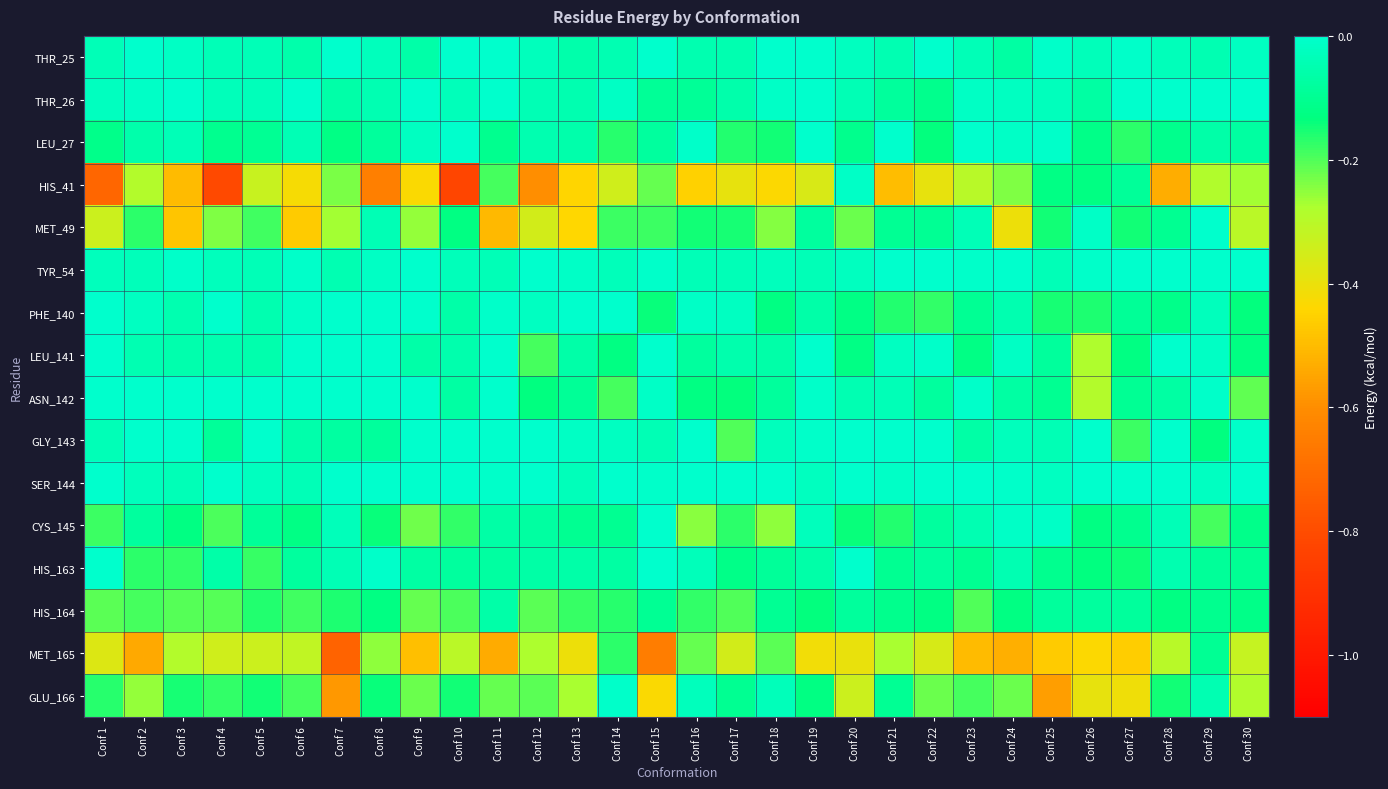

Reading left to right, extract all data points from this chart.

THR_25: Conf 1=-0.0	Conf 2=-0.0	Conf 3=-0.0	Conf 4=-0.0	Conf 5=-0.0	Conf 6=-0.1	Conf 7=-0.0	Conf 8=-0.0	Conf 9=-0.1	Conf 10=-0.0	Conf 11=-0.0	Conf 12=-0.0	Conf 13=-0.1	Conf 14=-0.0	Conf 15=-0.0	Conf 16=-0.0	Conf 17=-0.0	Conf 18=-0.0	Conf 19=-0.0	Conf 20=-0.0	Conf 21=-0.0	Conf 22=-0.0	Conf 23=-0.0	Conf 24=-0.1	Conf 25=-0.0	Conf 26=-0.0	Conf 27=-0.0	Conf 28=-0.0	Conf 29=-0.0	Conf 30=-0.0
THR_26: Conf 1=-0.0	Conf 2=-0.0	Conf 3=-0.0	Conf 4=-0.0	Conf 5=-0.0	Conf 6=-0.0	Conf 7=-0.1	Conf 8=-0.0	Conf 9=-0.0	Conf 10=-0.0	Conf 11=-0.0	Conf 12=-0.0	Conf 13=-0.1	Conf 14=-0.0	Conf 15=-0.1	Conf 16=-0.1	Conf 17=-0.1	Conf 18=-0.0	Conf 19=-0.0	Conf 20=-0.0	Conf 21=-0.1	Conf 22=-0.1	Conf 23=-0.0	Conf 24=-0.0	Conf 25=-0.0	Conf 26=-0.1	Conf 27=-0.0	Conf 28=0.0	Conf 29=0.0	Conf 30=0.0
LEU_27: Conf 1=-0.1	Conf 2=-0.1	Conf 3=-0.0	Conf 4=-0.1	Conf 5=-0.1	Conf 6=-0.0	Conf 7=-0.1	Conf 8=-0.1	Conf 9=-0.0	Conf 10=-0.0	Conf 11=-0.1	Conf 12=-0.0	Conf 13=-0.1	Conf 14=-0.2	Conf 15=-0.1	Conf 16=-0.0	Conf 17=-0.2	Conf 18=-0.1	Conf 19=-0.0	Conf 20=-0.1	Conf 21=-0.0	Conf 22=-0.1	Conf 23=-0.0	Conf 24=-0.0	Conf 25=-0.0	Conf 26=-0.1	Conf 27=-0.2	Conf 28=-0.1	Conf 29=-0.1	Conf 30=-0.1
HIS_41: Conf 1=-0.7	Conf 2=-0.3	Conf 3=-0.5	Conf 4=-0.8	Conf 5=-0.3	Conf 6=-0.4	Conf 7=-0.2	Conf 8=-0.6	Conf 9=-0.4	Conf 10=-0.8	Conf 11=-0.2	Conf 12=-0.6	Conf 13=-0.4	Conf 14=-0.3	Conf 15=-0.2	Conf 16=-0.5	Conf 17=-0.4	Conf 18=-0.4	Conf 19=-0.4	Conf 20=-0.0	Conf 21=-0.5	Conf 22=-0.4	Conf 23=-0.3	Conf 24=-0.2	Conf 25=-0.1	Conf 26=-0.1	Conf 27=-0.1	Conf 28=-0.5	Conf 29=-0.3	Conf 30=-0.3
MET_49: Conf 1=-0.3	Conf 2=-0.2	Conf 3=-0.5	Conf 4=-0.2	Conf 5=-0.2	Conf 6=-0.5	Conf 7=-0.3	Conf 8=-0.0	Conf 9=-0.3	Conf 10=-0.1	Conf 11=-0.5	Conf 12=-0.4	Conf 13=-0.4	Conf 14=-0.2	Conf 15=-0.2	Conf 16=-0.1	Conf 17=-0.2	Conf 18=-0.2	Conf 19=-0.1	Conf 20=-0.2	Conf 21=-0.1	Conf 22=-0.1	Conf 23=-0.0	Conf 24=-0.4	Conf 25=-0.1	Conf 26=-0.0	Conf 27=-0.2	Conf 28=-0.1	Conf 29=-0.0	Conf 30=-0.3
TYR_54: Conf 1=-0.0	Conf 2=-0.0	Conf 3=-0.0	Conf 4=-0.0	Conf 5=-0.0	Conf 6=-0.0	Conf 7=-0.0	Conf 8=-0.0	Conf 9=-0.0	Conf 10=-0.0	Conf 11=-0.0	Conf 12=-0.0	Conf 13=-0.0	Conf 14=-0.0	Conf 15=-0.0	Conf 16=-0.0	Conf 17=-0.0	Conf 18=-0.0	Conf 19=-0.0	Conf 20=-0.0	Conf 21=0.0	Conf 22=0.0	Conf 23=-0.0	Conf 24=0.0	Conf 25=-0.0	Conf 26=-0.0	Conf 27=-0.0	Conf 28=-0.0	Conf 29=0.0	Conf 30=0.0
PHE_140: Conf 1=0.0	Conf 2=-0.0	Conf 3=-0.1	Conf 4=-0.0	Conf 5=-0.1	Conf 6=-0.0	Conf 7=0.0	Conf 8=0.0	Conf 9=-0.0	Conf 10=-0.1	Conf 11=-0.0	Conf 12=-0.0	Conf 13=-0.0	Conf 14=-0.0	Conf 15=-0.1	Conf 16=-0.0	Conf 17=-0.0	Conf 18=-0.1	Conf 19=-0.1	Conf 20=-0.1	Conf 21=-0.2	Conf 22=-0.2	Conf 23=-0.1	Conf 24=-0.1	Conf 25=-0.2	Conf 26=-0.2	Conf 27=-0.1	Conf 28=-0.1	Conf 29=-0.0	Conf 30=-0.1
LEU_141: Conf 1=0.0	Conf 2=-0.0	Conf 3=-0.1	Conf 4=-0.0	Conf 5=-0.1	Conf 6=-0.0	Conf 7=0.0	Conf 8=0.0	Conf 9=-0.1	Conf 10=-0.1	Conf 11=-0.0	Conf 12=-0.2	Conf 13=-0.1	Conf 14=-0.1	Conf 15=-0.0	Conf 16=-0.1	Conf 17=-0.1	Conf 18=-0.1	Conf 19=-0.0	Conf 20=-0.1	Conf 21=-0.0	Conf 22=-0.0	Conf 23=-0.1	Conf 24=-0.0	Conf 25=-0.1	Conf 26=-0.3	Conf 27=-0.1	Conf 28=-0.0	Conf 29=-0.0	Conf 30=-0.1
ASN_142: Conf 1=0.0	Conf 2=-0.0	Conf 3=-0.0	Conf 4=-0.0	Conf 5=-0.0	Conf 6=-0.0	Conf 7=-0.0	Conf 8=-0.0	Conf 9=-0.0	Conf 10=-0.1	Conf 11=-0.0	Conf 12=-0.1	Conf 13=-0.1	Conf 14=-0.2	Conf 15=-0.0	Conf 16=-0.1	Conf 17=-0.1	Conf 18=-0.1	Conf 19=-0.0	Conf 20=-0.0	Conf 21=-0.0	Conf 22=-0.1	Conf 23=-0.0	Conf 24=-0.1	Conf 25=-0.1	Conf 26=-0.3	Conf 27=-0.1	Conf 28=-0.1	Conf 29=-0.0	Conf 30=-0.2
GLY_143: Conf 1=-0.0	Conf 2=-0.0	Conf 3=-0.0	Conf 4=-0.1	Conf 5=-0.0	Conf 6=-0.1	Conf 7=-0.1	Conf 8=-0.1	Conf 9=-0.0	Conf 10=0.0	Conf 11=-0.0	Conf 12=0.0	Conf 13=-0.0	Conf 14=-0.0	Conf 15=-0.0	Conf 16=-0.0	Conf 17=-0.2	Conf 18=-0.0	Conf 19=-0.0	Conf 20=0.0	Conf 21=0.0	Conf 22=-0.0	Conf 23=-0.1	Conf 24=-0.0	Conf 25=-0.0	Conf 26=-0.0	Conf 27=-0.2	Conf 28=-0.0	Conf 29=-0.1	Conf 30=-0.0
SER_144: Conf 1=0.0	Conf 2=-0.0	Conf 3=-0.0	Conf 4=-0.0	Conf 5=-0.0	Conf 6=-0.0	Conf 7=-0.0	Conf 8=-0.0	Conf 9=-0.0	Conf 10=-0.0	Conf 11=-0.0	Conf 12=-0.0	Conf 13=-0.0	Conf 14=-0.0	Conf 15=-0.0	Conf 16=-0.0	Conf 17=-0.0	Conf 18=-0.0	Conf 19=-0.0	Conf 20=-0.0	Conf 21=-0.0	Conf 22=-0.0	Conf 23=-0.0	Conf 24=-0.0	Conf 25=-0.0	Conf 26=-0.0	Conf 27=-0.0	Conf 28=-0.0	Conf 29=-0.0	Conf 30=-0.0
CYS_145: Conf 1=-0.2	Conf 2=-0.1	Conf 3=-0.1	Conf 4=-0.2	Conf 5=-0.1	Conf 6=-0.1	Conf 7=-0.0	Conf 8=-0.1	Conf 9=-0.2	Conf 10=-0.2	Conf 11=-0.1	Conf 12=-0.1	Conf 13=-0.1	Conf 14=-0.1	Conf 15=-0.0	Conf 16=-0.2	Conf 17=-0.2	Conf 18=-0.2	Conf 19=-0.0	Conf 20=-0.1	Conf 21=-0.2	Conf 22=-0.1	Conf 23=-0.0	Conf 24=-0.0	Conf 25=-0.0	Conf 26=-0.1	Conf 27=-0.1	Conf 28=-0.0	Conf 29=-0.2	Conf 30=-0.1
HIS_163: Conf 1=-0.0	Conf 2=-0.2	Conf 3=-0.2	Conf 4=-0.1	Conf 5=-0.2	Conf 6=-0.1	Conf 7=-0.0	Conf 8=-0.0	Conf 9=-0.1	Conf 10=-0.1	Conf 11=-0.1	Conf 12=-0.1	Conf 13=-0.1	Conf 14=-0.1	Conf 15=-0.0	Conf 16=-0.0	Conf 17=-0.1	Conf 18=-0.1	Conf 19=-0.1	Conf 20=-0.0	Conf 21=-0.1	Conf 22=-0.1	Conf 23=-0.1	Conf 24=-0.0	Conf 25=-0.1	Conf 26=-0.1	Conf 27=-0.1	Conf 28=-0.0	Conf 29=-0.1	Conf 30=-0.1
HIS_164: Conf 1=-0.2	Conf 2=-0.2	Conf 3=-0.2	Conf 4=-0.2	Conf 5=-0.2	Conf 6=-0.2	Conf 7=-0.2	Conf 8=-0.1	Conf 9=-0.2	Conf 10=-0.2	Conf 11=-0.1	Conf 12=-0.2	Conf 13=-0.2	Conf 14=-0.2	Conf 15=-0.1	Conf 16=-0.2	Conf 17=-0.2	Conf 18=-0.1	Conf 19=-0.1	Conf 20=-0.1	Conf 21=-0.1	Conf 22=-0.1	Conf 23=-0.2	Conf 24=-0.1	Conf 25=-0.1	Conf 26=-0.1	Conf 27=-0.1	Conf 28=-0.1	Conf 29=-0.1	Conf 30=-0.1
MET_165: Conf 1=-0.4	Conf 2=-0.5	Conf 3=-0.3	Conf 4=-0.3	Conf 5=-0.3	Conf 6=-0.3	Conf 7=-0.7	Conf 8=-0.2	Conf 9=-0.5	Conf 10=-0.3	Conf 11=-0.5	Conf 12=-0.3	Conf 13=-0.4	Conf 14=-0.2	Conf 15=-0.7	Conf 16=-0.2	Conf 17=-0.3	Conf 18=-0.2	Conf 19=-0.4	Conf 20=-0.4	Conf 21=-0.3	Conf 22=-0.4	Conf 23=-0.5	Conf 24=-0.5	Conf 25=-0.5	Conf 26=-0.4	Conf 27=-0.5	Conf 28=-0.3	Conf 29=-0.1	Conf 30=-0.3
GLU_166: Conf 1=-0.2	Conf 2=-0.3	Conf 3=-0.2	Conf 4=-0.2	Conf 5=-0.1	Conf 6=-0.2	Conf 7=-0.6	Conf 8=-0.1	Conf 9=-0.2	Conf 10=-0.1	Conf 11=-0.2	Conf 12=-0.2	Conf 13=-0.3	Conf 14=-0.0	Conf 15=-0.4	Conf 16=-0.0	Conf 17=-0.1	Conf 18=-0.0	Conf 19=-0.1	Conf 20=-0.3	Conf 21=-0.1	Conf 22=-0.2	Conf 23=-0.2	Conf 24=-0.2	Conf 25=-0.6	Conf 26=-0.4	Conf 27=-0.4	Conf 28=-0.1	Conf 29=-0.0	Conf 30=-0.3